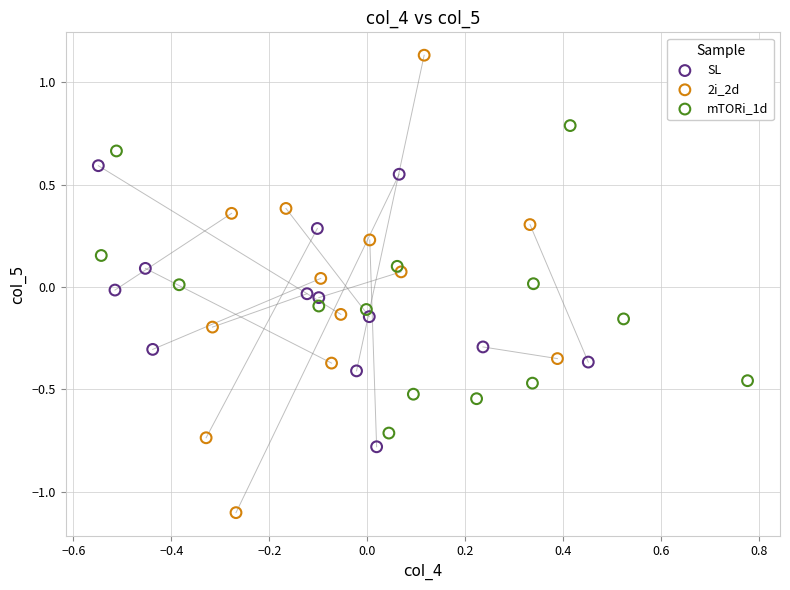

Which series has the widest spread of Y values?

2i_2d